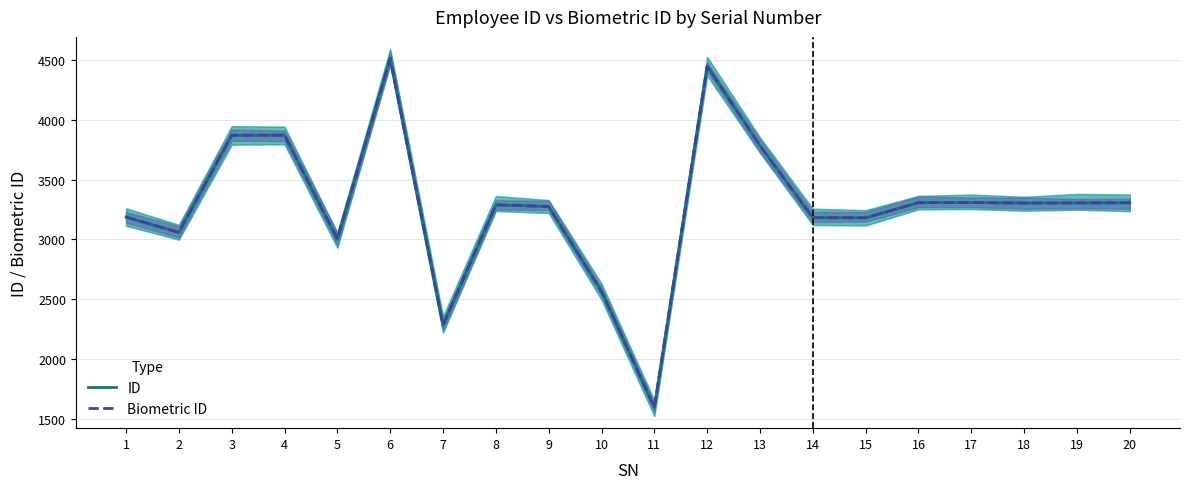

The ID series shows 4912 at 15. True or false?

False